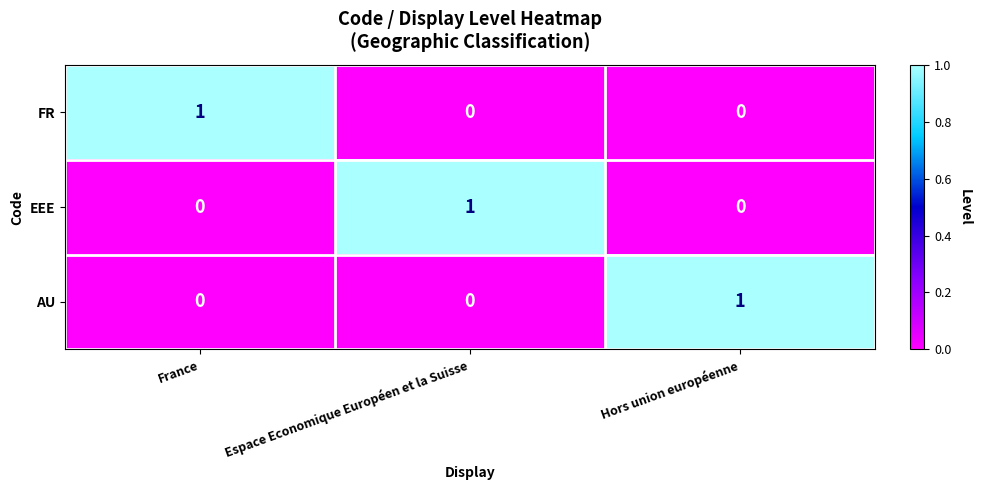

Reading left to right, list all the values displayed in this chart.

FR: France=1	Espace Economique Européen et la Suisse=0	Hors union européenne=0
EEE: France=0	Espace Economique Européen et la Suisse=1	Hors union européenne=0
AU: France=0	Espace Economique Européen et la Suisse=0	Hors union européenne=1